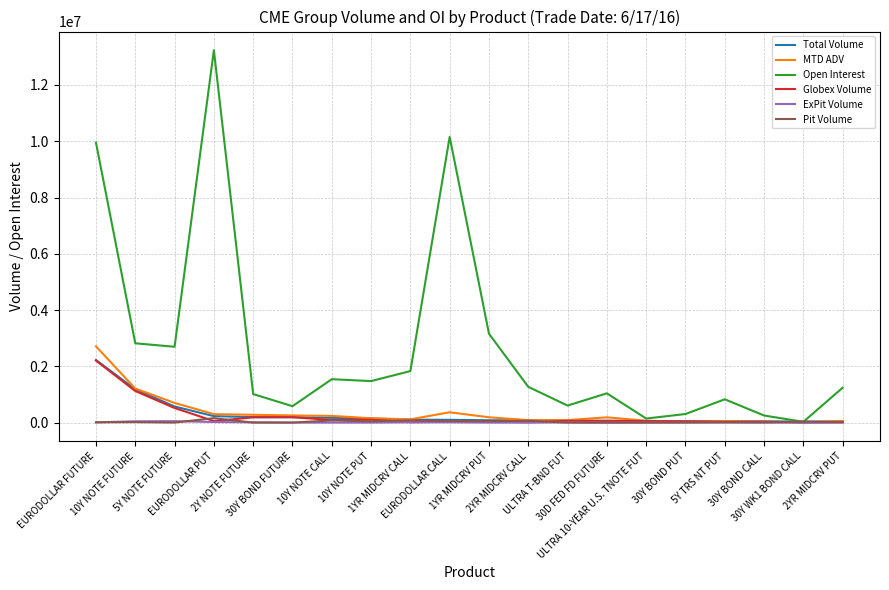

What position from the right is 2YR MIDCRV PUT?

1